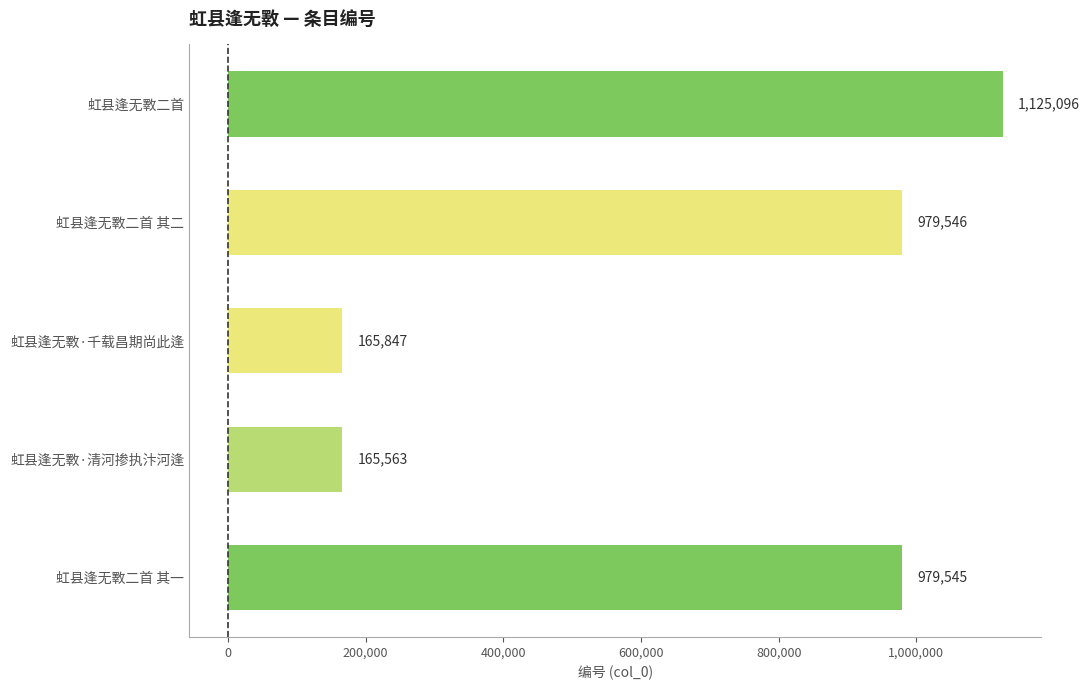

How many bars are there in total?

5